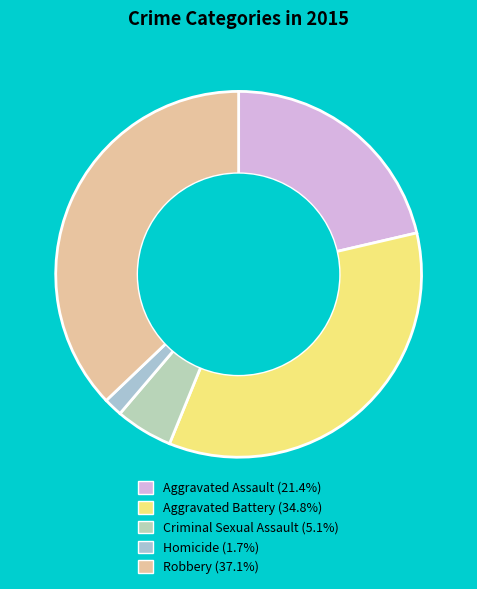

Is there any slice that represents more than half of the pie?

No